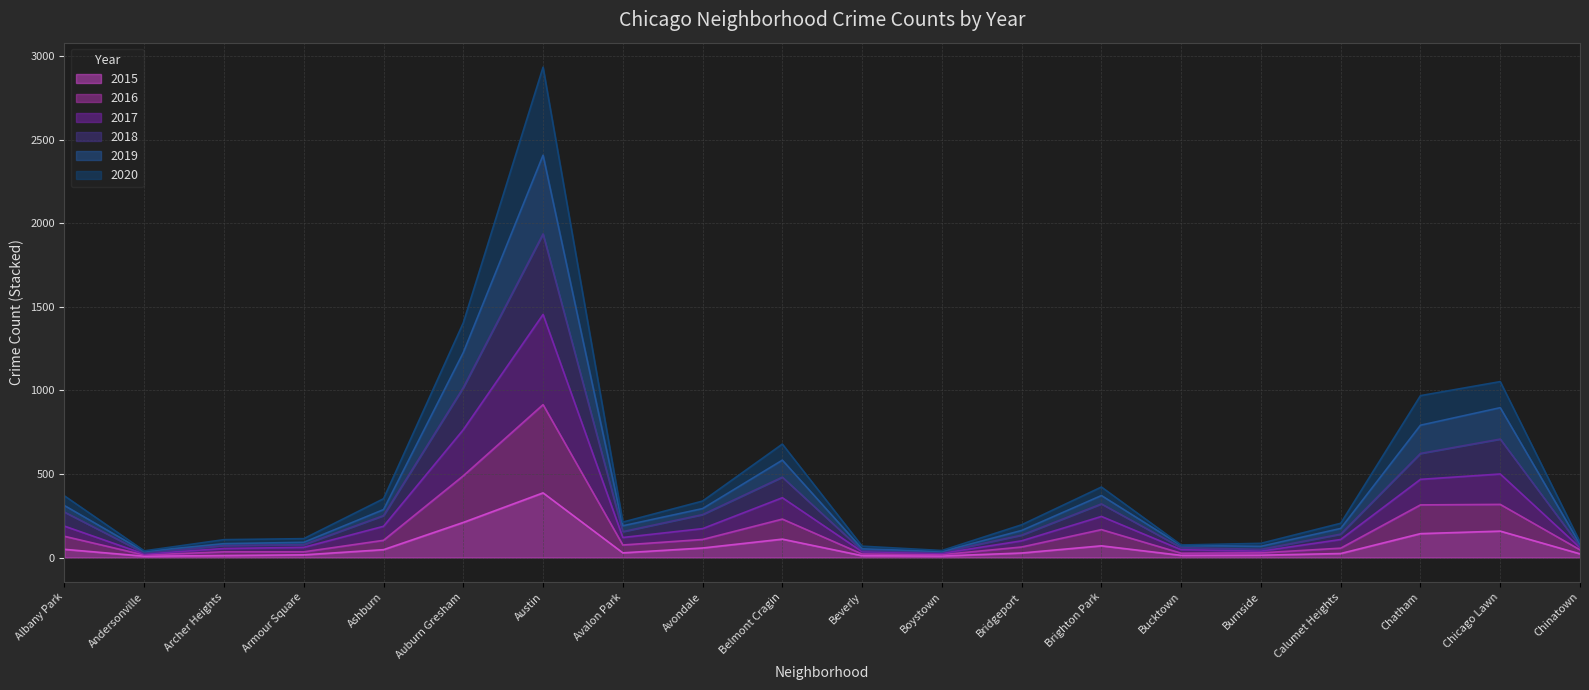

In 2016, how many points are lower than both neighbors (excluding endpoints)?

4